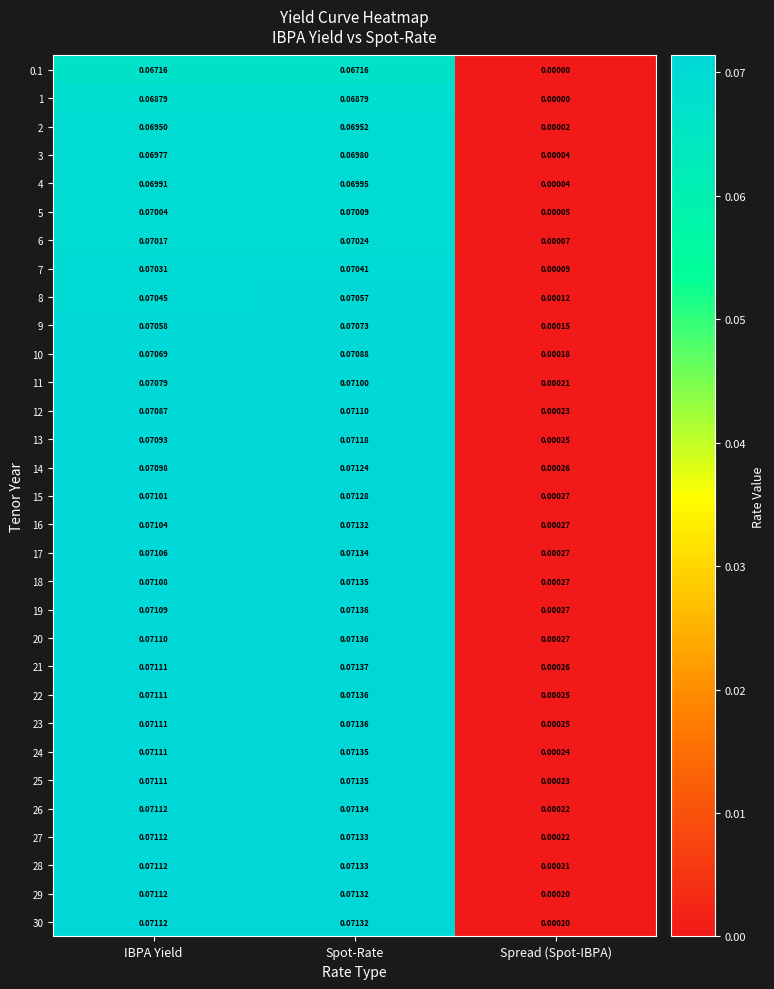

Is the value of 4 at IBPA Yield greater than the value of 17 at Spread (Spot-IBPA)?

Yes